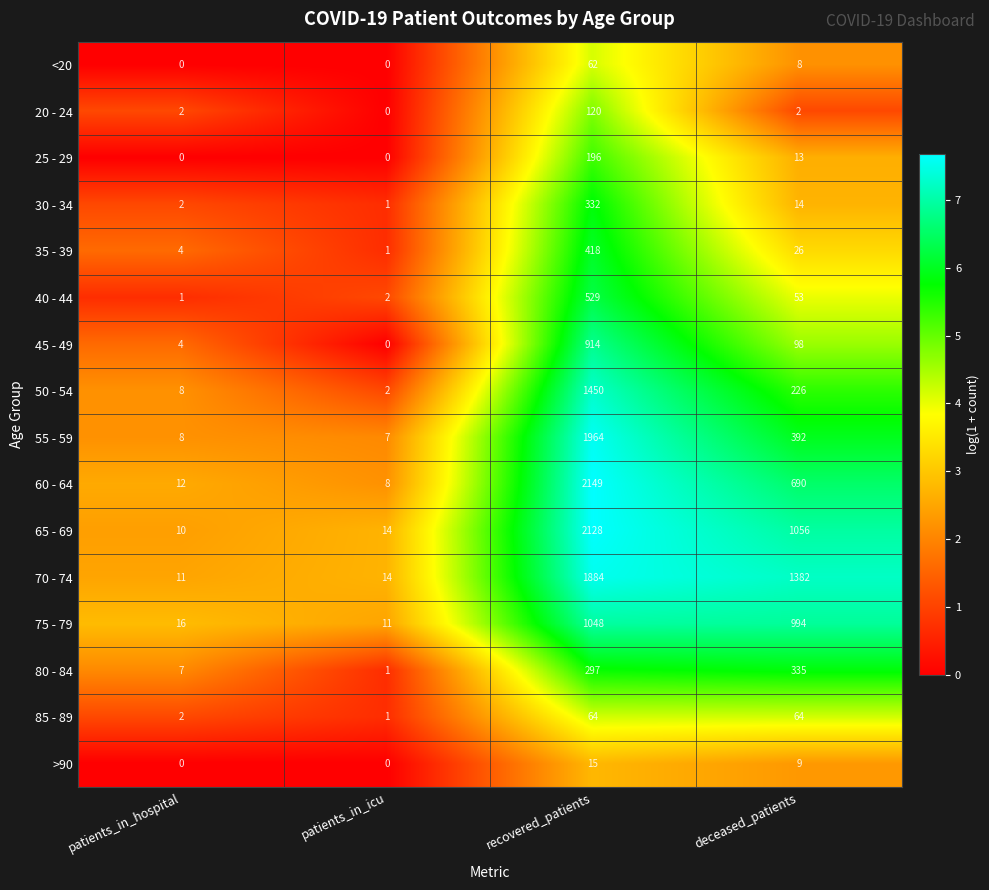

At which label does 75 - 79 first exceed 994?

recovered_patients